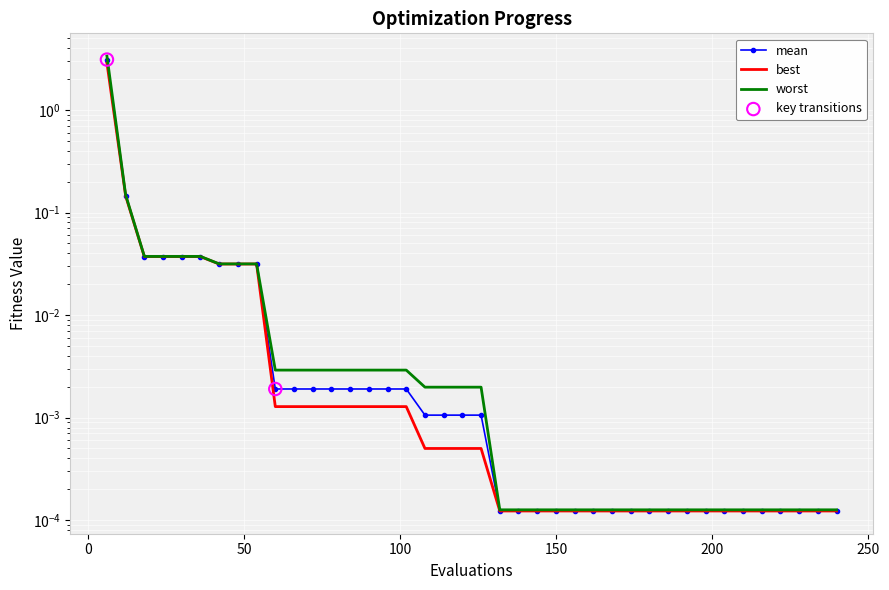

What are all the series names shown in the legend?

mean, best, worst